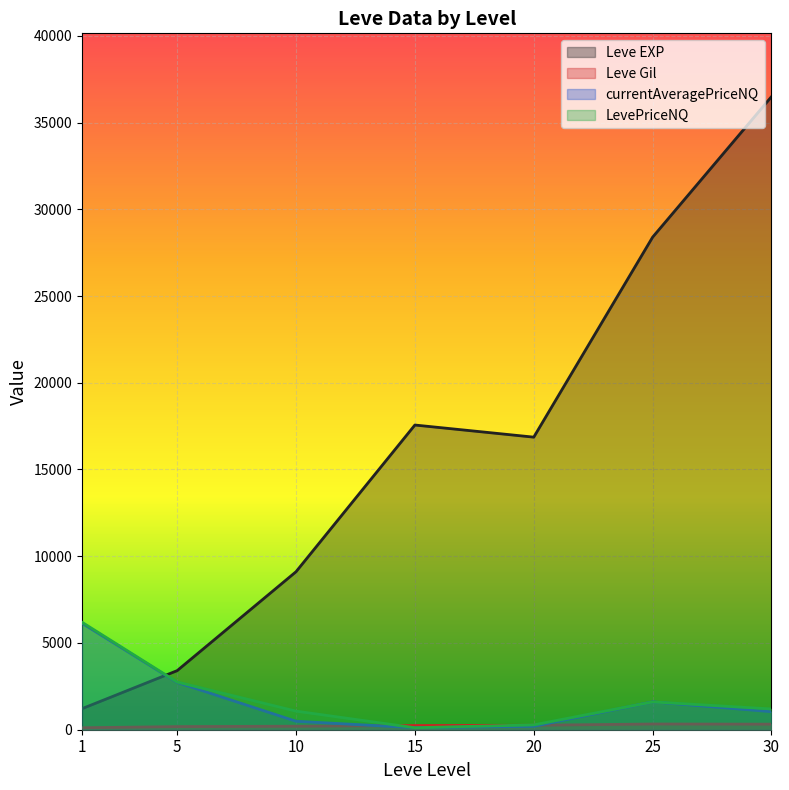

True or false: LevePriceNQ has more than 1 interior local peaks.

False